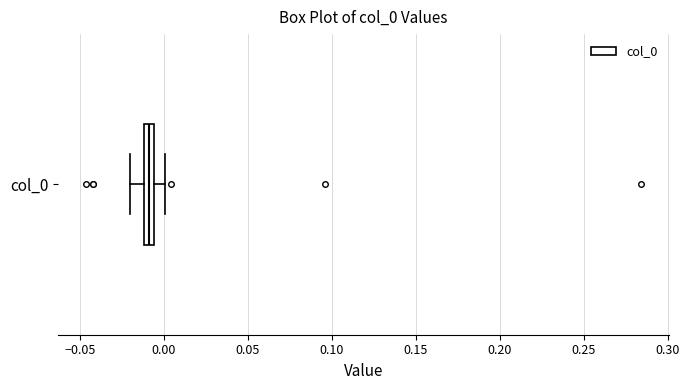

Where does the right whisker of the box for col_0 end on the x-axis? The values are not printed on the chart, so give them approximately, as read against the axis.

0.000